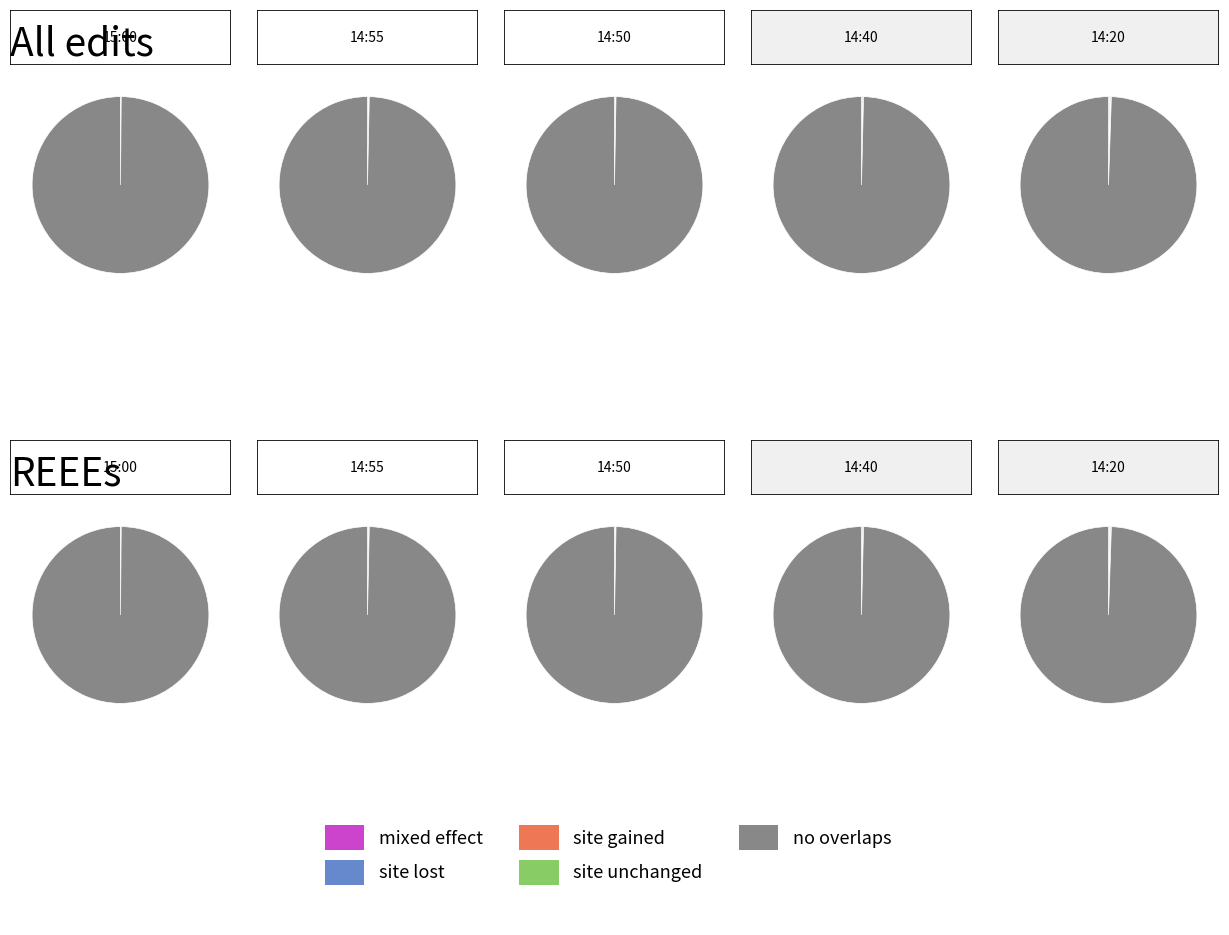

The 15:00 slice represents 1% of the pie. True or false?

False